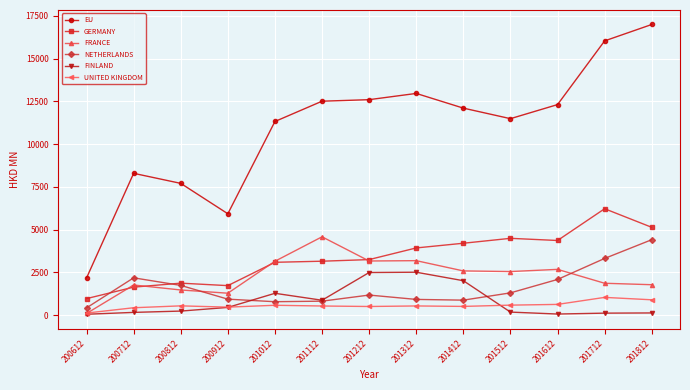

What is the minimum value for UNITED KINGDOM?

123.7